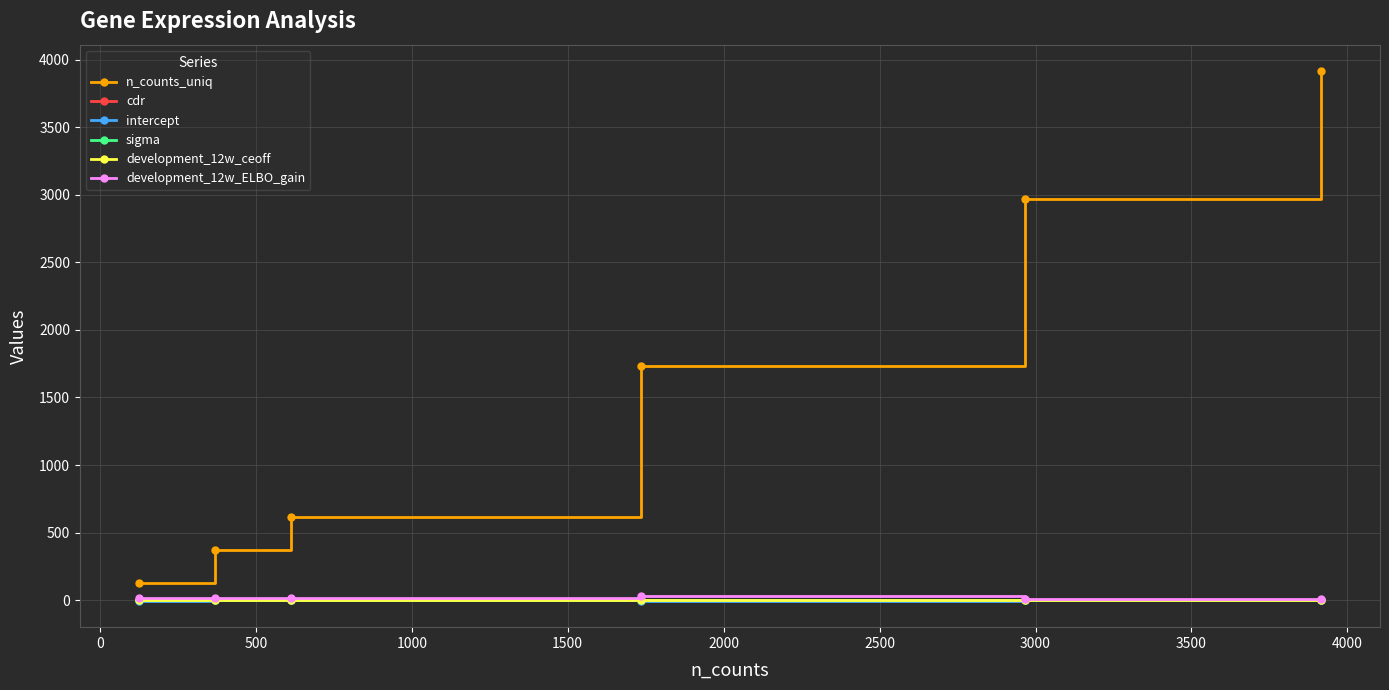

True or false: n_counts_uniq and intercept intersect in this chart.

False